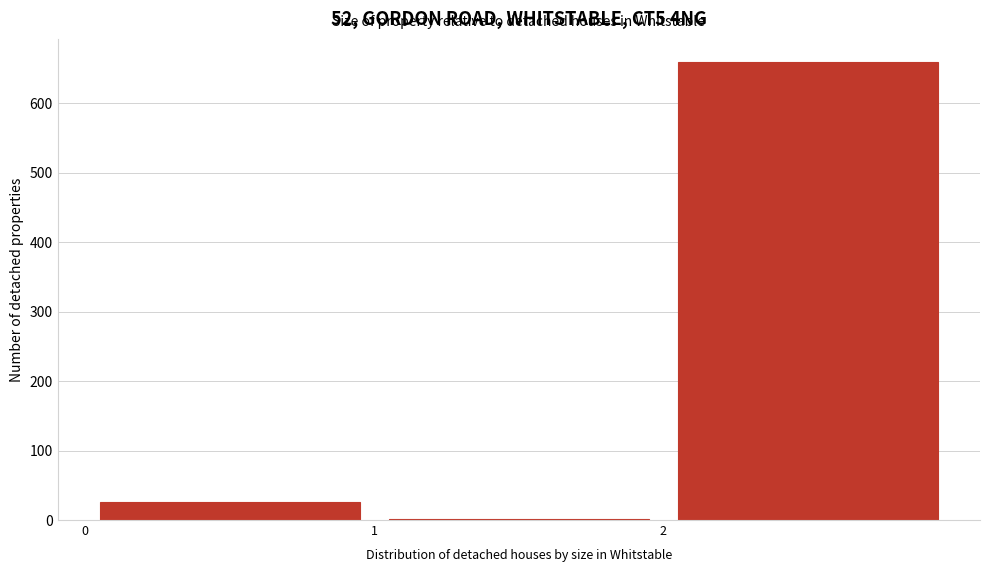

Over which range of the x-axis is the bar tallest?

2 to 3